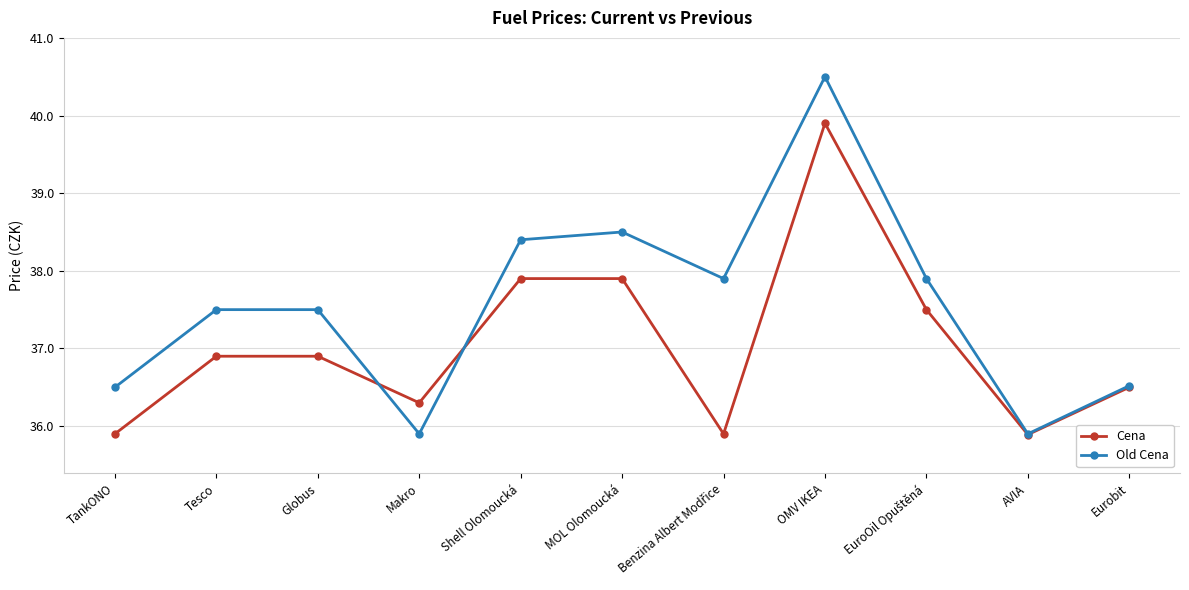

How many data points in Cena are less than 36?

3